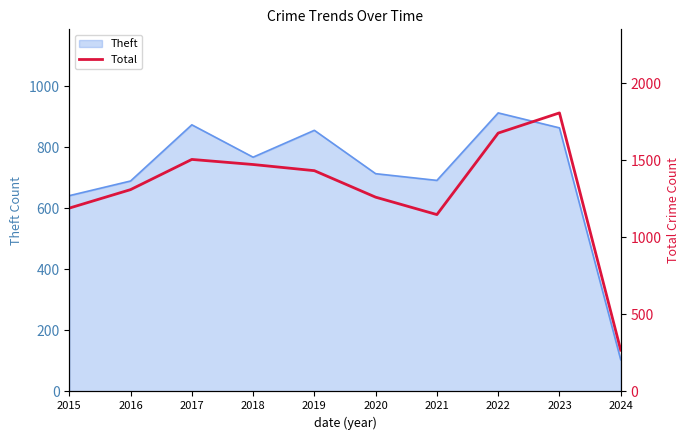

Reading left to right, what are all the values shown in this chart?

1190	1310	1506	1473	1433	1261	1148	1677	1808	268